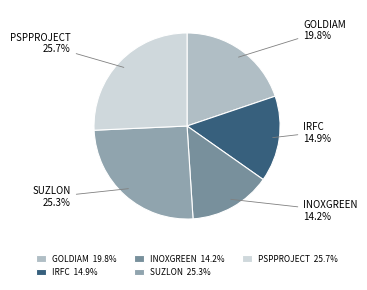

What percentage is the SUZLON slice, to the nearest percent?

25%